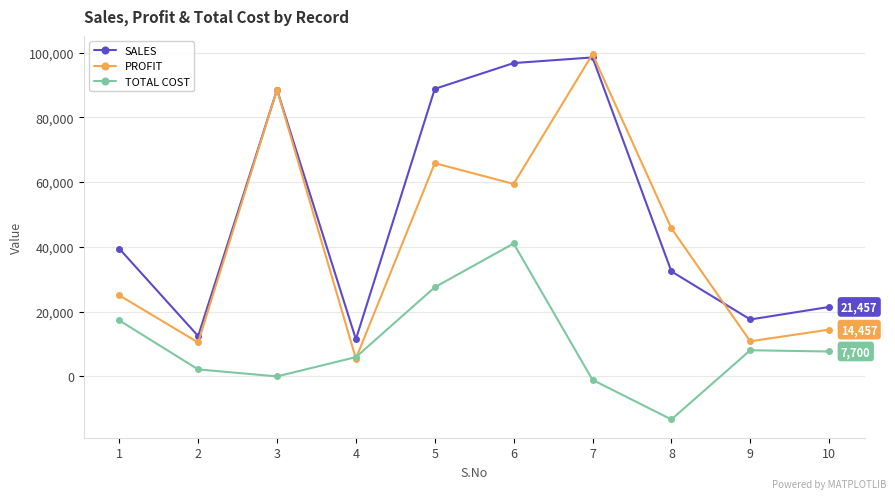

The value of SALES at 8 is 32435.0. True or false?

True